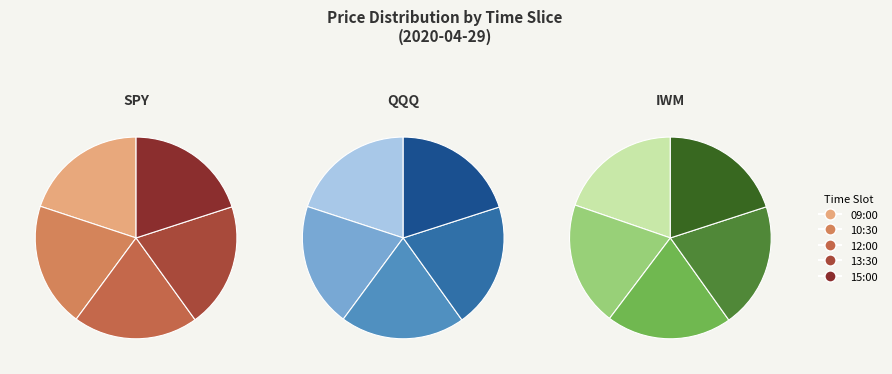

Is 13:30 the majority of the pie?

No